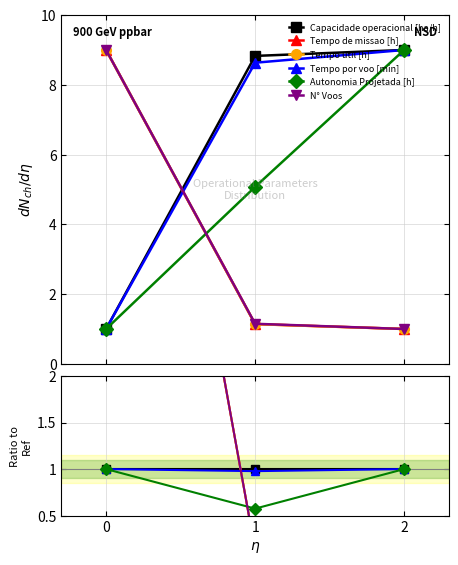

Count the number of data series in this chart.

6